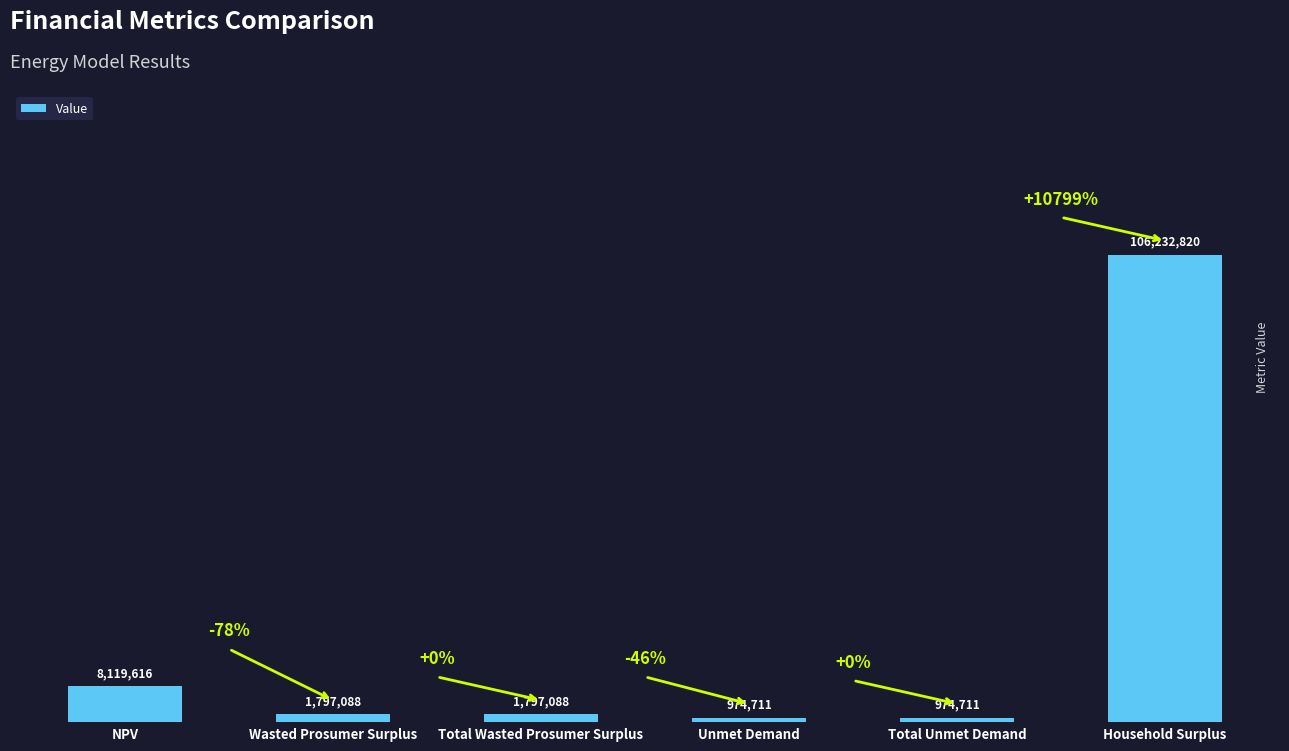

The value at Wasted Prosumer Surplus is 3020611.5. True or false?

False